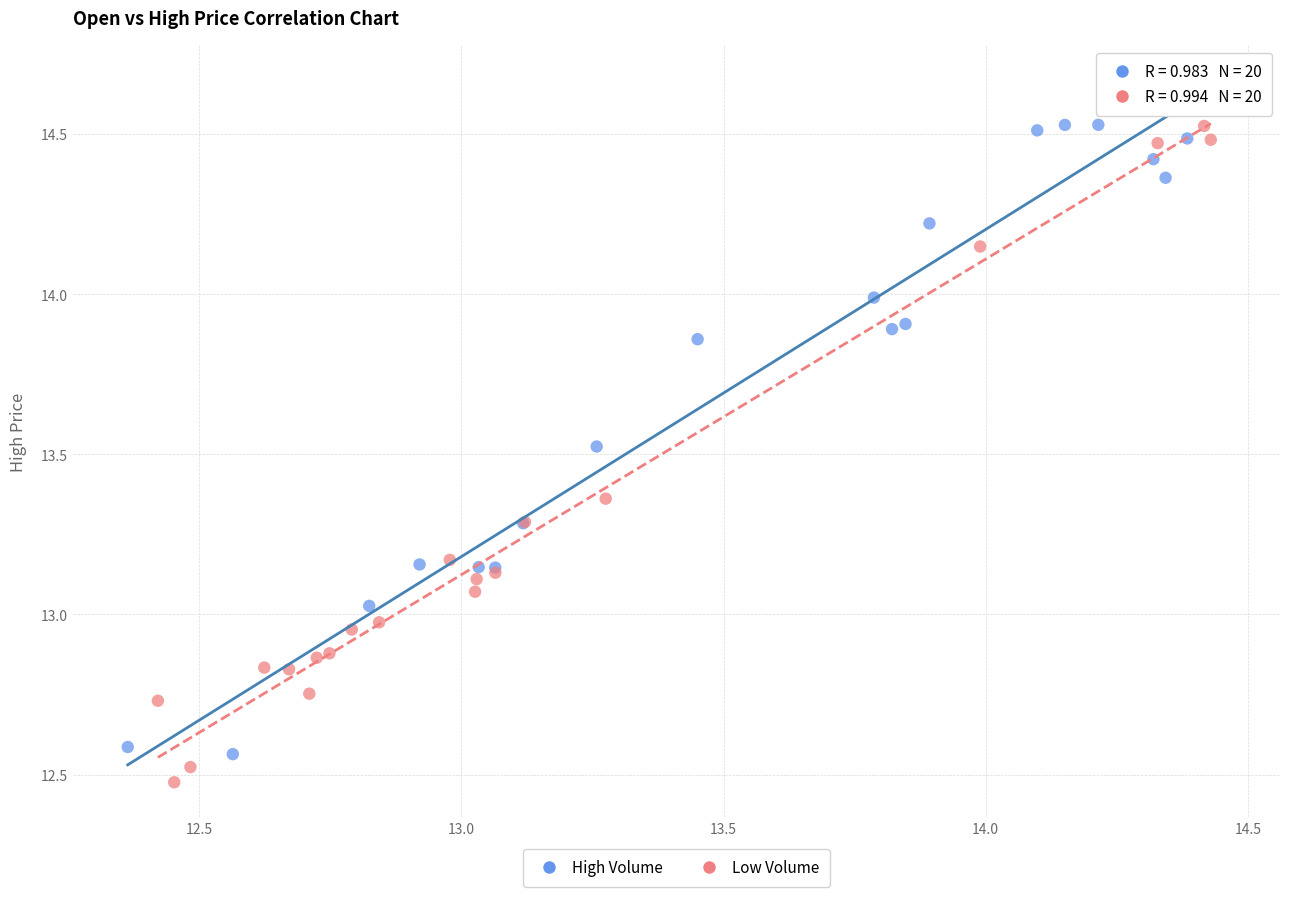

Which series contains the highest Y value?

High Volume